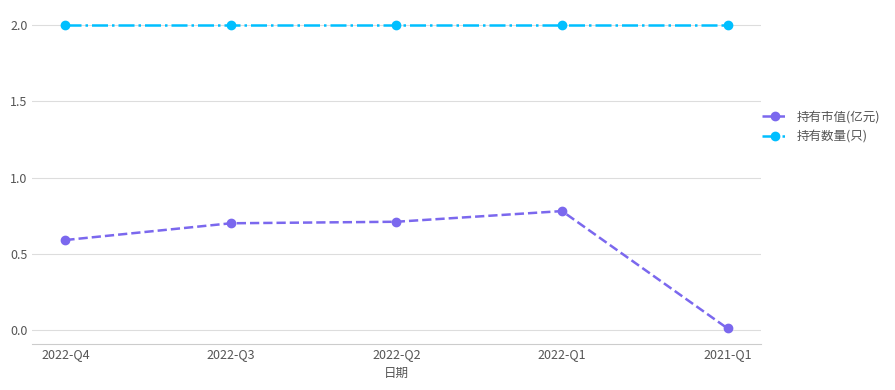

At how many categories does at least one series exceed 0?

5